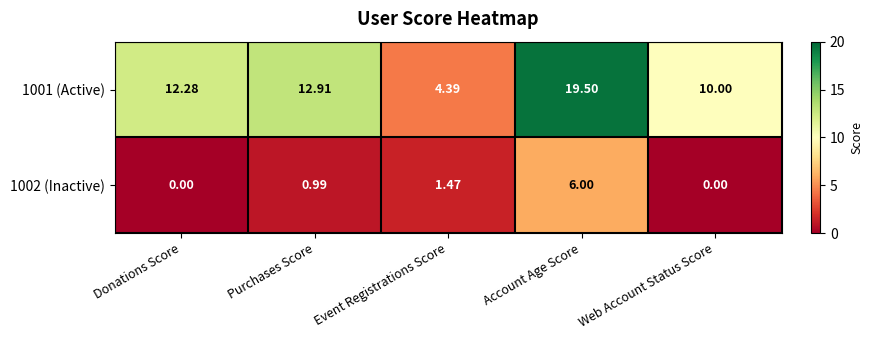

At which category is the sum across all series the highest?

Account Age Score